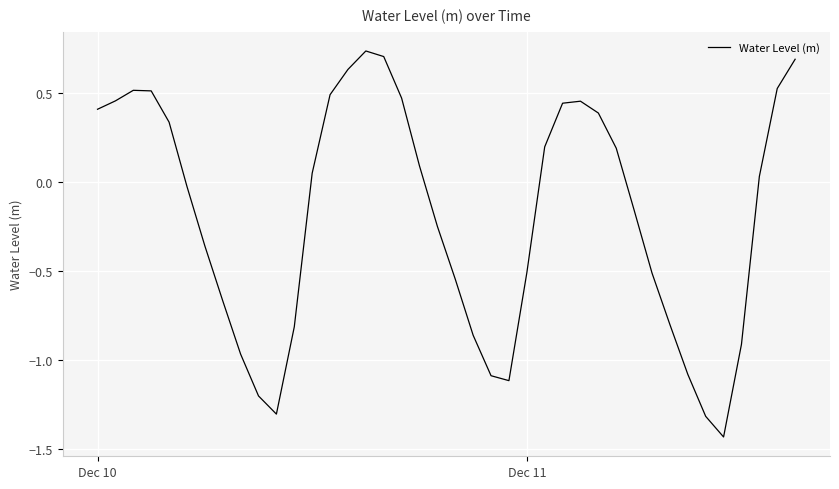

What is the difference between the maximum and minimum values?

2.2